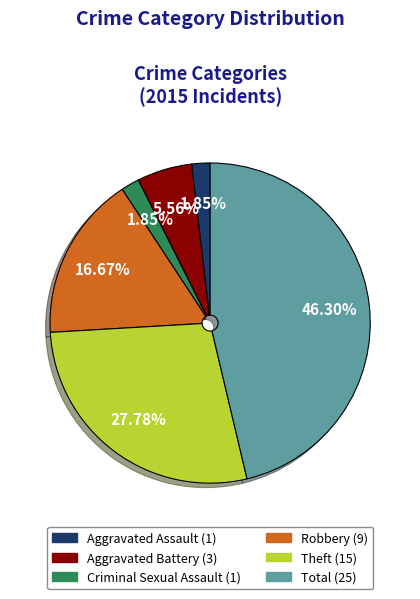

Which category has the biggest portion of the pie?

Total